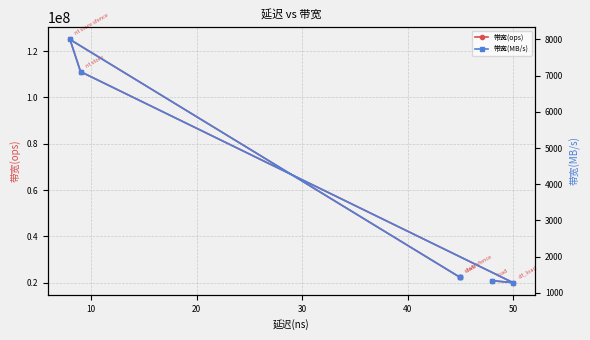

How many values in the 带宽(ops) series are below 22222222?

2